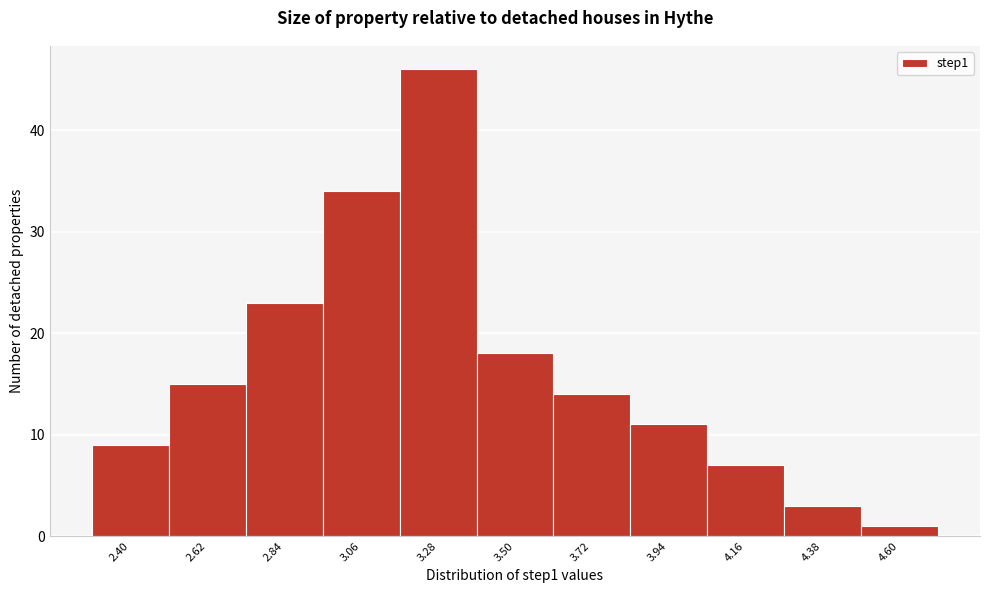

Reading left to right, transcribe all the data shown in this chart.

9	15	23	34	46	18	14	11	7	3	1